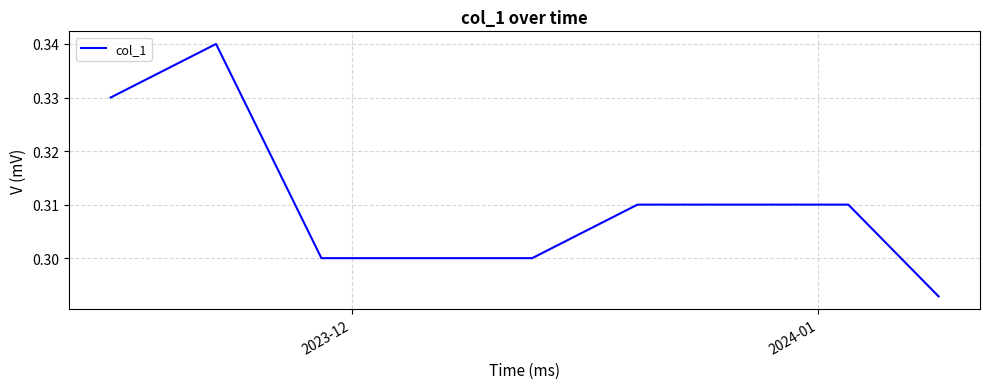

The chart shows a value of 0.5 at 2023-12. True or false?

False